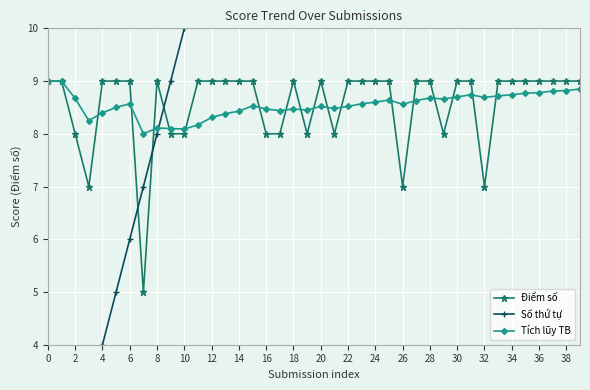

What is the sum of all Tích lũy TB values?

341.8